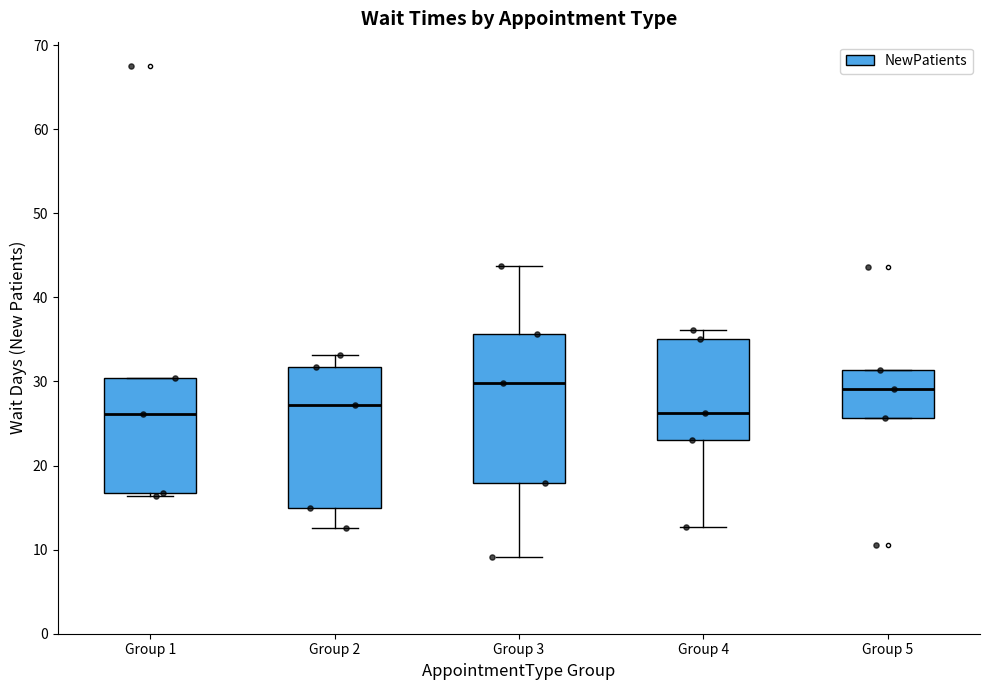

Reading left to right, transcribe this box plot: for each box, give where its median line is, the range the box spans, and where its two whiskers end, as read against the y-axis. The values are not printed on the chart, so give them approximately, as read against the axis.

Group 1: median 26, box 17 to 30, whiskers 16 to 30
Group 2: median 27, box 15 to 32, whiskers 13 to 33
Group 3: median 30, box 18 to 36, whiskers 9 to 44
Group 4: median 26, box 23 to 35, whiskers 13 to 36
Group 5: median 29, box 26 to 31, whiskers 26 to 31